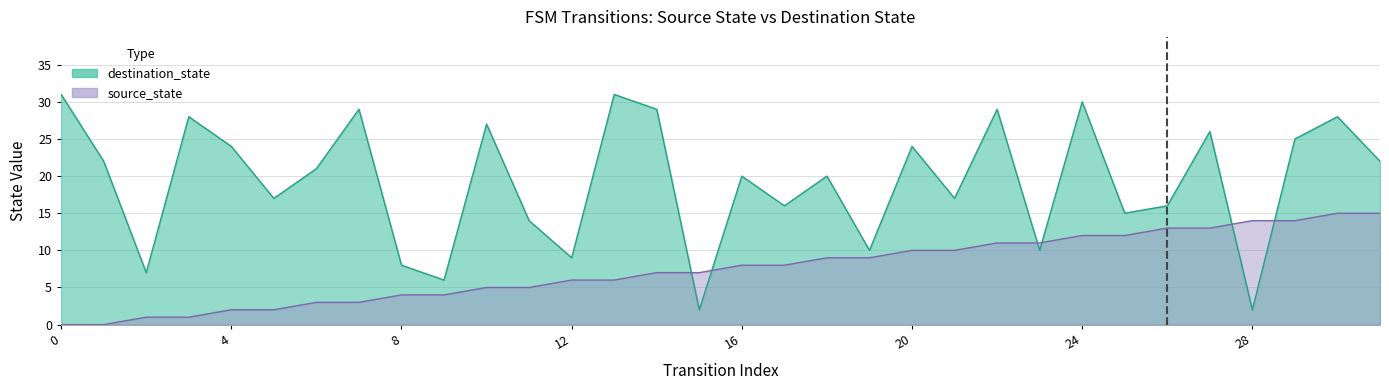

True or false: source_state and destination_state cross at least once.

True